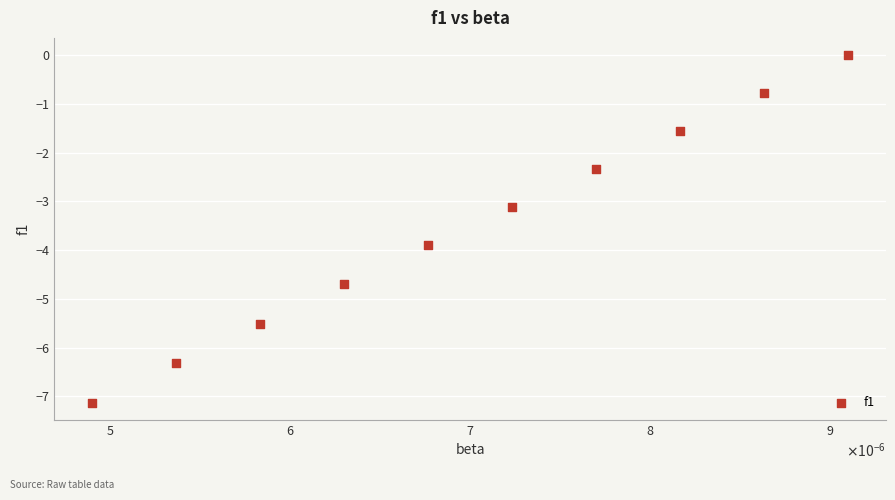

What is the average Y value?

-3.5